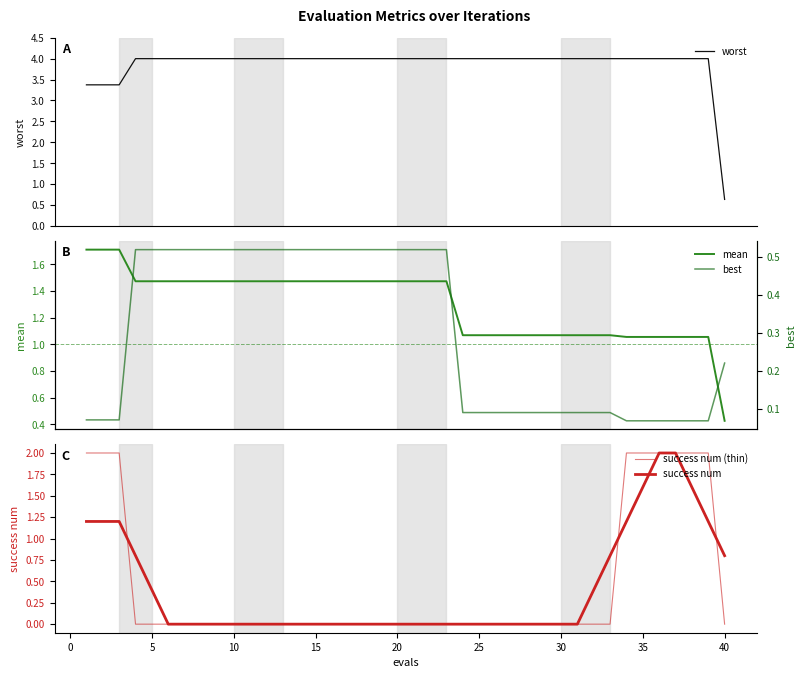

True or false: mean has more than 0 interior local peaks.

False